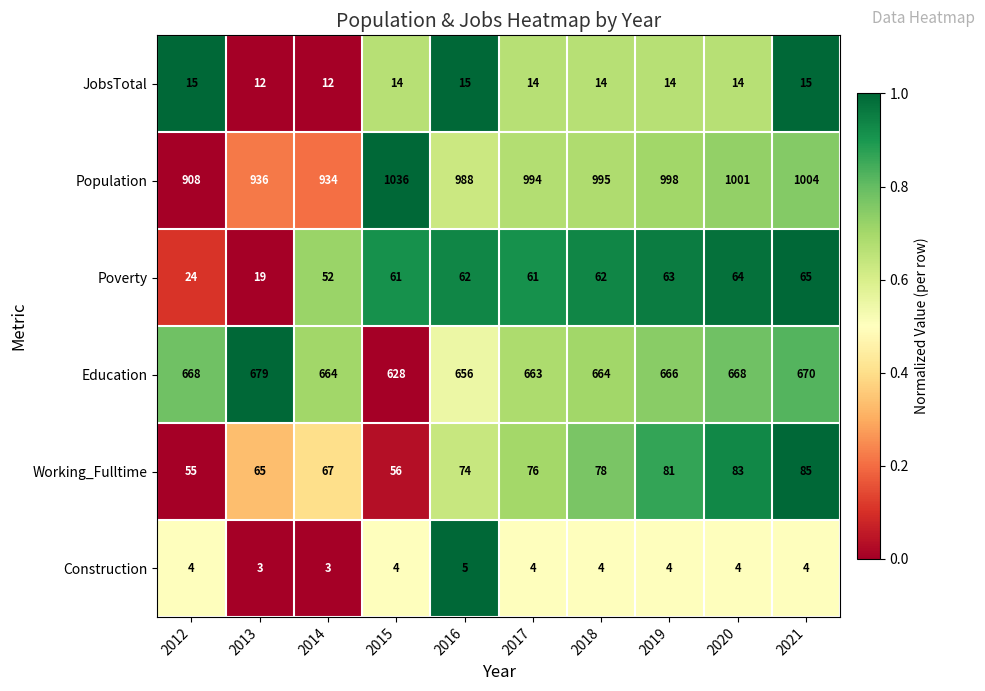

Which series has the largest range (max minus min)?

Population